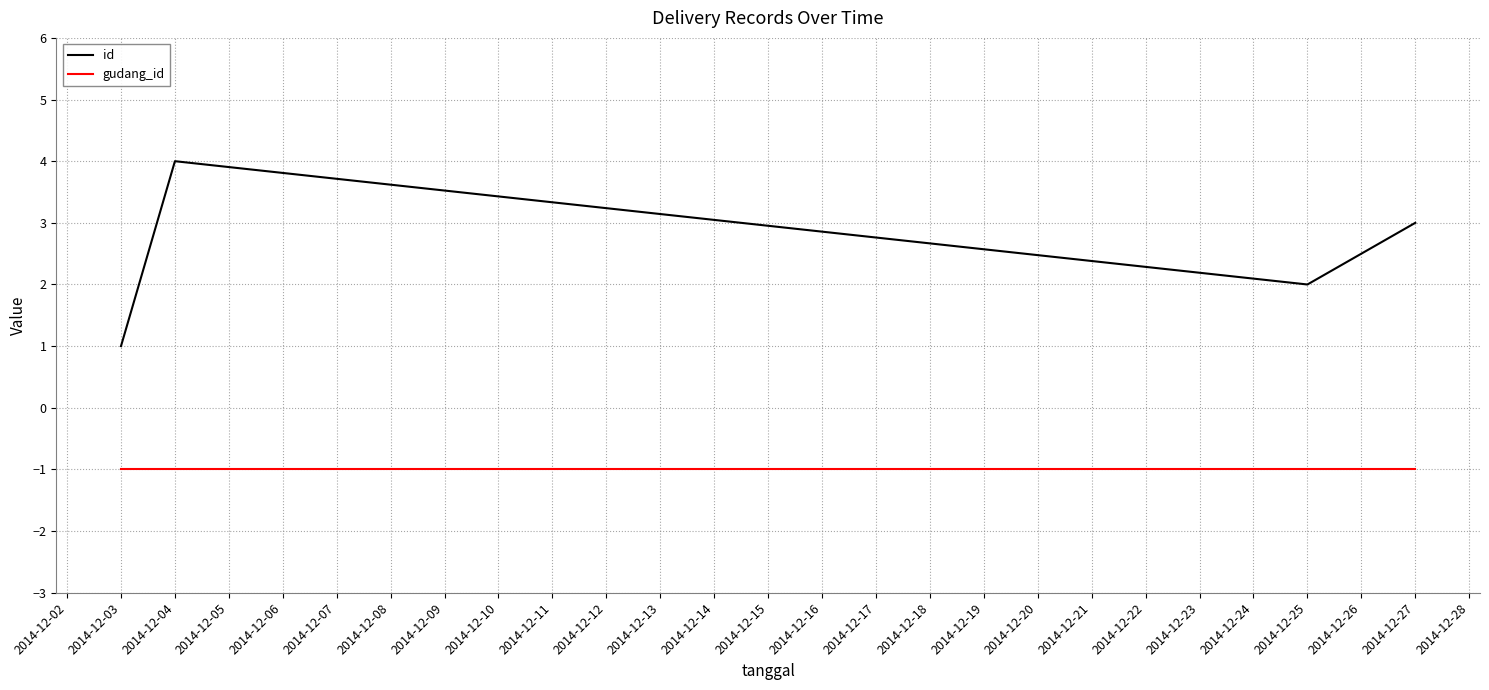

True or false: id and gudang_id intersect in this chart.

False